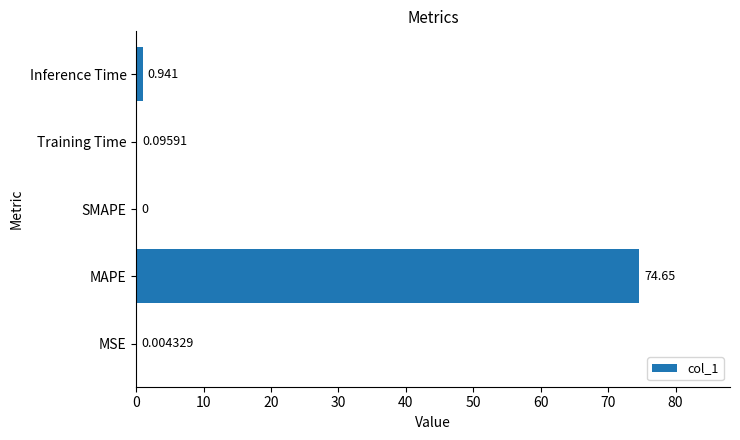

Which label corresponds to the largest value in the chart?

MAPE